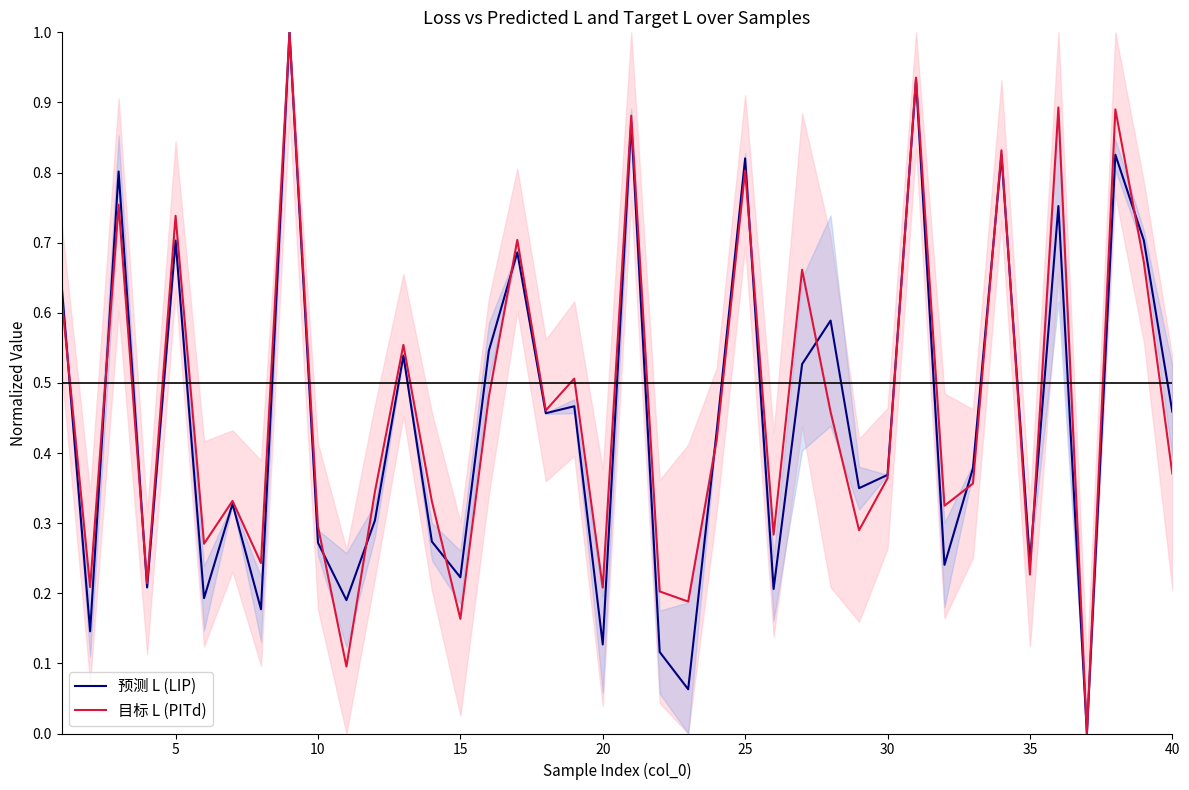

List the series in order of their peak value, lowest first.

预测 L (LIP), 目标 L (PITd)